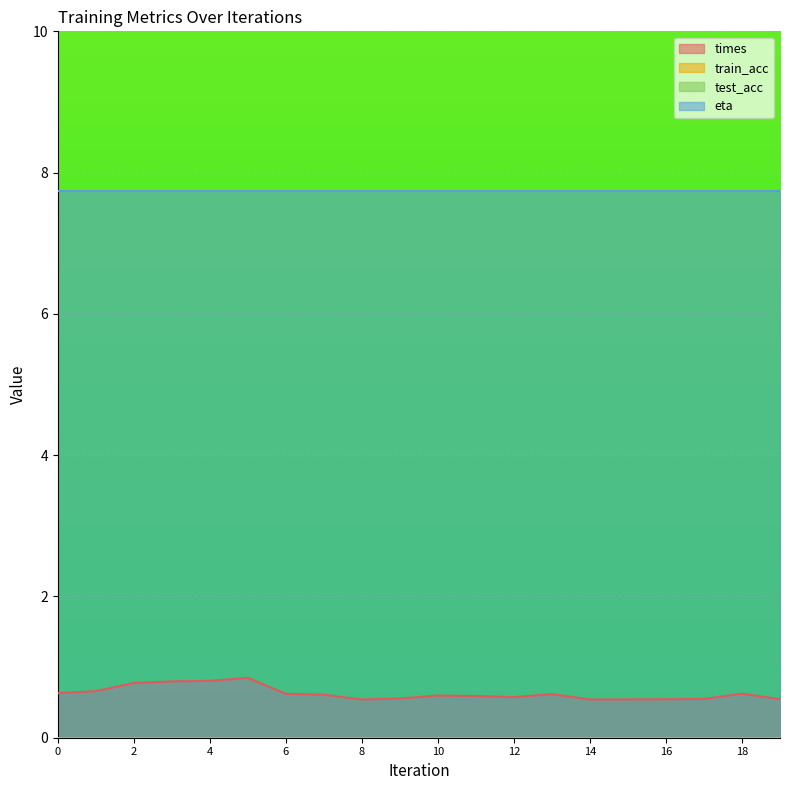

What is the sum of the eta values at 19 and 9?

15.5